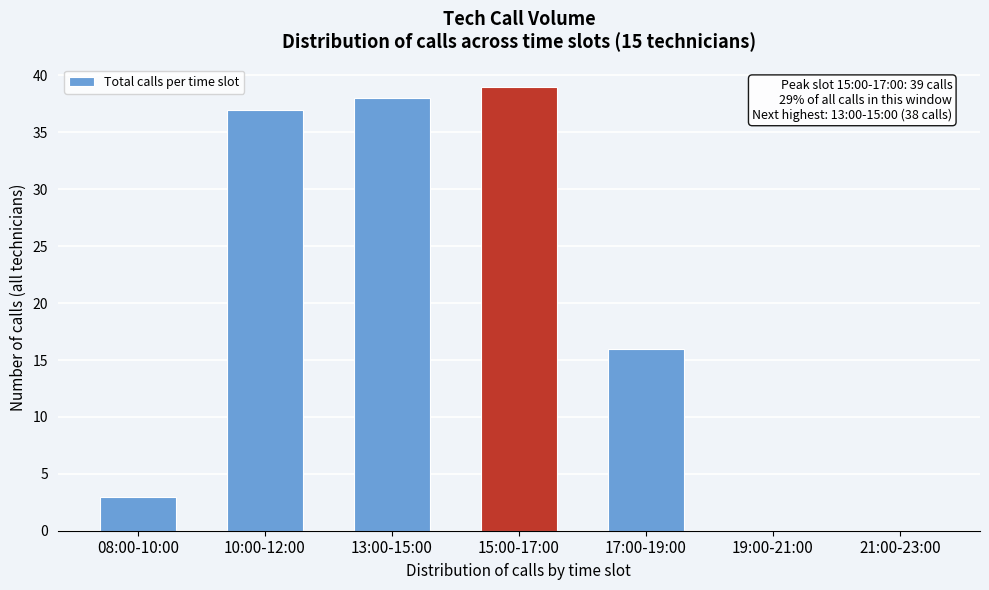

Reading left to right, extract all data points from this chart.

08:00-10:00=3	10:00-12:00=37	13:00-15:00=38	15:00-17:00=39	17:00-19:00=16	19:00-21:00=0	21:00-23:00=0